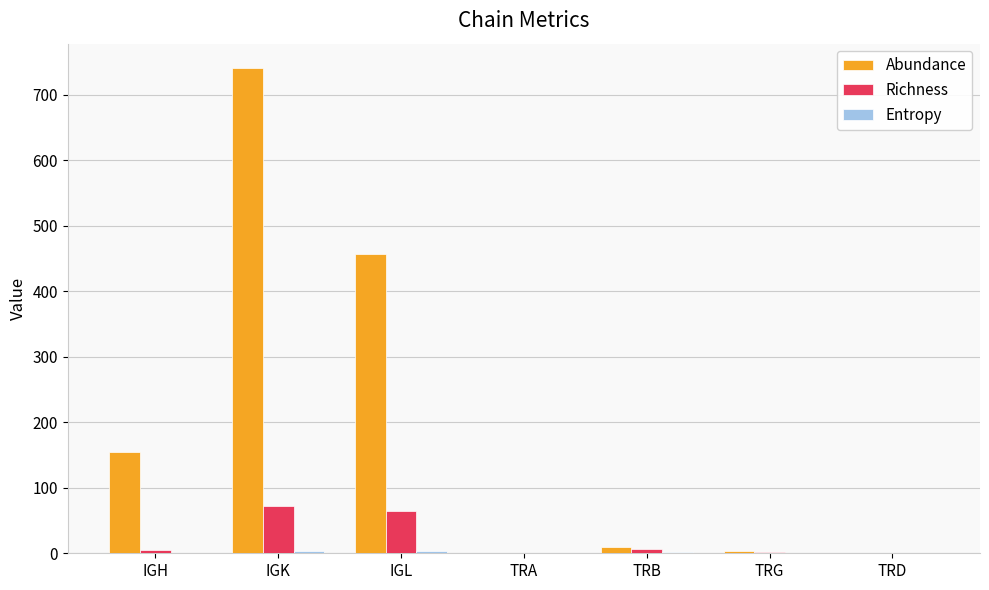

What is the highest value of the Richness series?

72.0